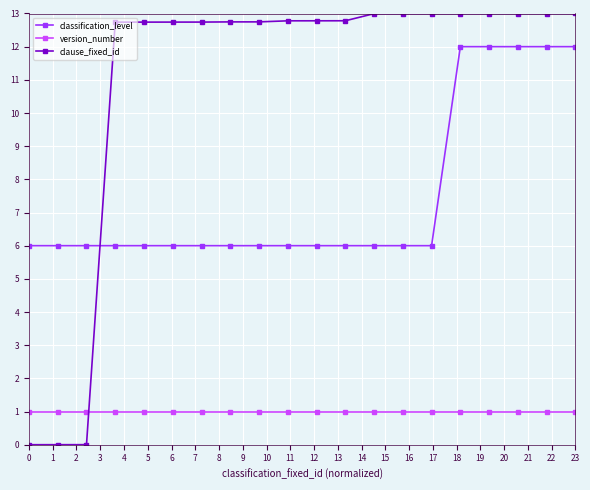

What is the difference between the maximum and minimum values in the classification_level series?

6.0